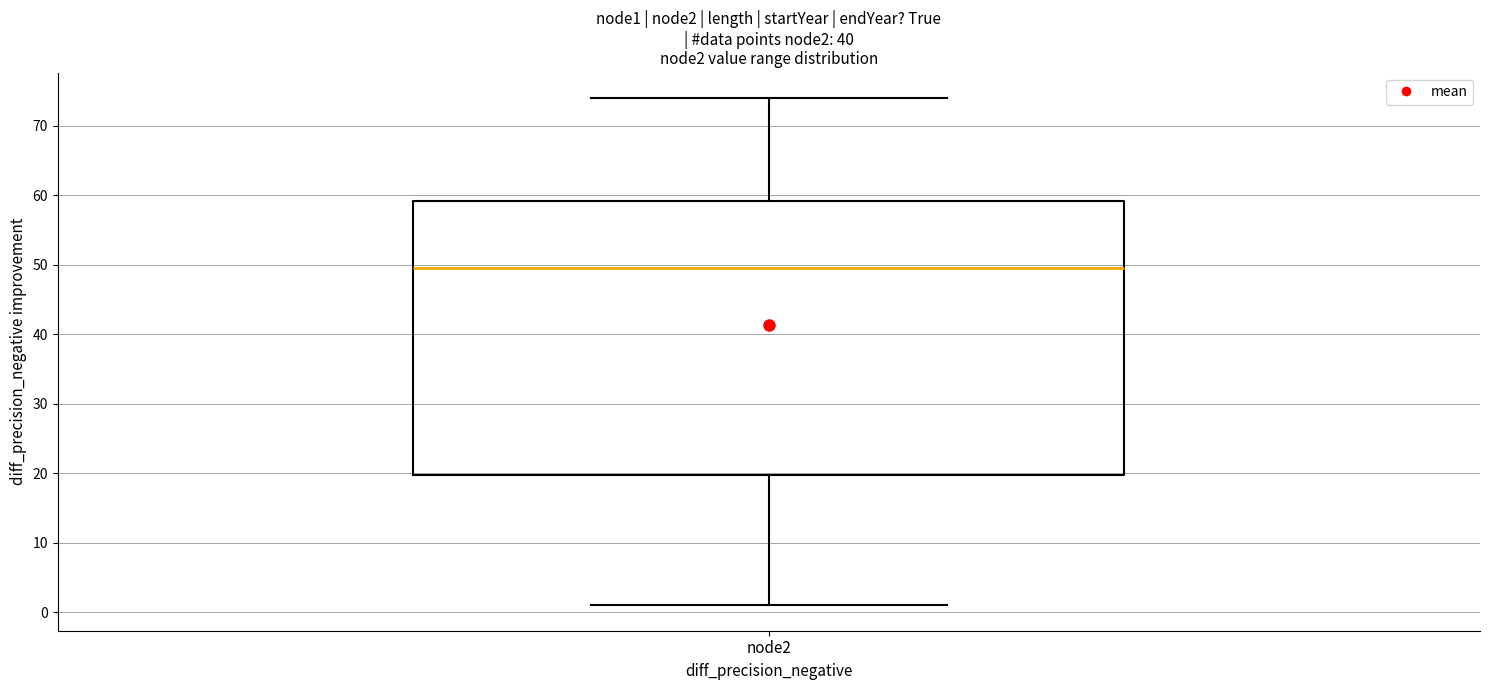

Where is the lower edge of the box for node2 on the y-axis? The values are not printed on the chart, so give them approximately, as read against the axis.

20